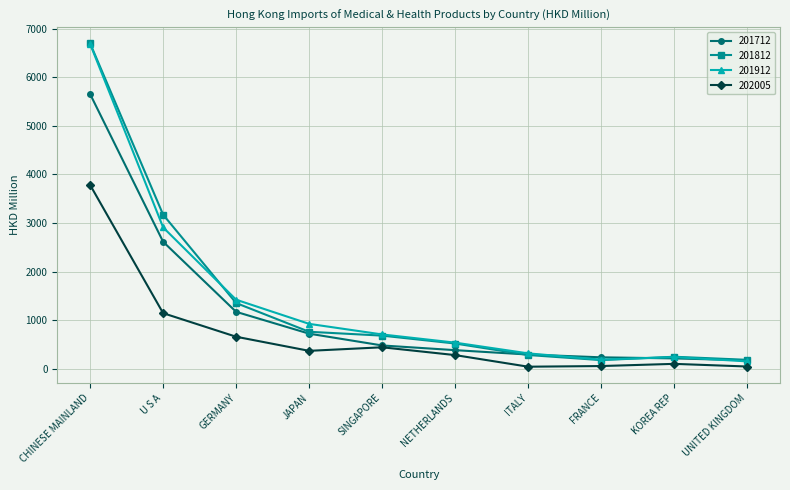

True or false: 201812 has a value of 683.0 at SINGAPORE.

True